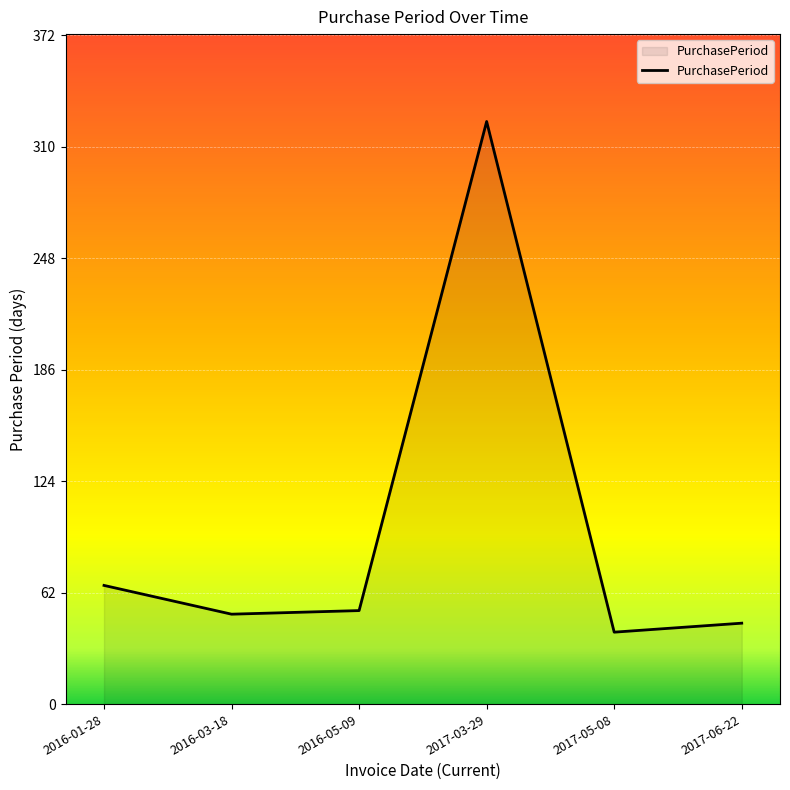

The value at 2017-03-29 is 324. True or false?

True